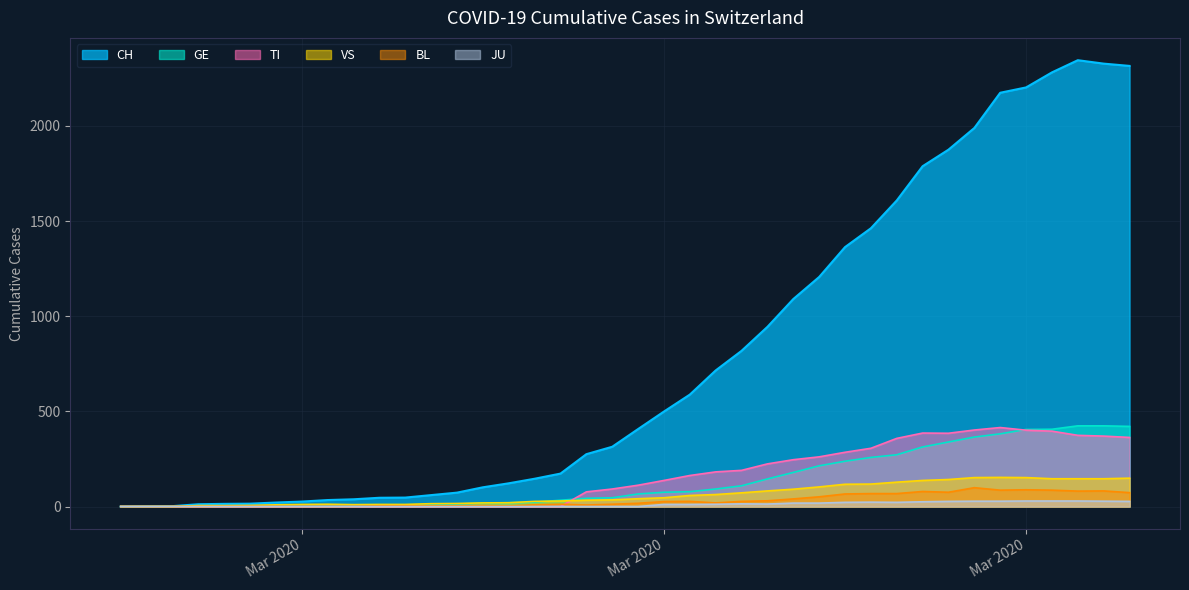

Reading left to right, extract all data points from this chart.

CH: 0	1	2	12	14	15	21	26	34	38	46	47	60	73	101	122	146	173	275	314	407	499	588	715	818	944	1090	1206	1363	1462	1608	1788	1875	1989	2174	2202	2281	2345	2327	2315
GE: 0	1	1	2	3	3	3	4	4	5	7	7	9	13	18	20	23	33	43	46	66	75	78	92	109	145	179	214	238	258	272	313	339	365	382	405	406	424	424	421
TI: 0	0	0	0	0	0	0	0	0	0	0	0	0	0	0	0	0	0	77	92	112	137	163	182	190	224	246	261	285	306	358	386	385	402	415	401	396	374	370	363
VS: 0	0	0	5	5	6	9	11	12	10	11	11	15	16	19	20	27	29	33	35	41	46	58	63	72	82	91	103	117	118	128	137	142	152	153	152	146	146	146	149
BL: 0	0	0	0	1	1	1	1	1	1	4	4	4	4	5	3	9	12	8	12	17	26	27	19	27	30	40	51	66	68	68	79	75	99	86	88	86	81	82	73
JU: 0	0	0	0	0	0	0	0	0	0	0	0	0	0	0	0	0	0	0	0	0	11	11	12	14	13	18	18	22	23	22	25	27	28	28	29	29	29	28	27